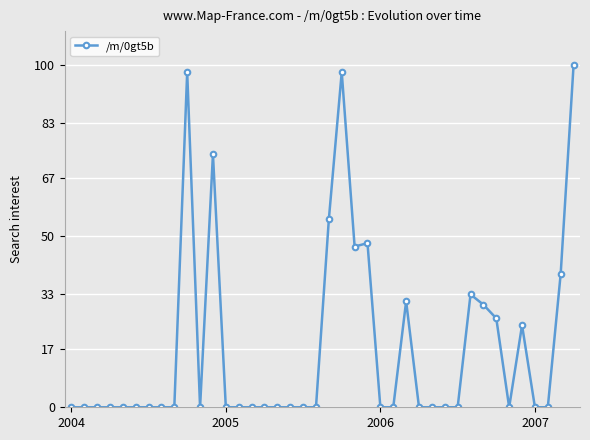

What is the sum of all values?

703